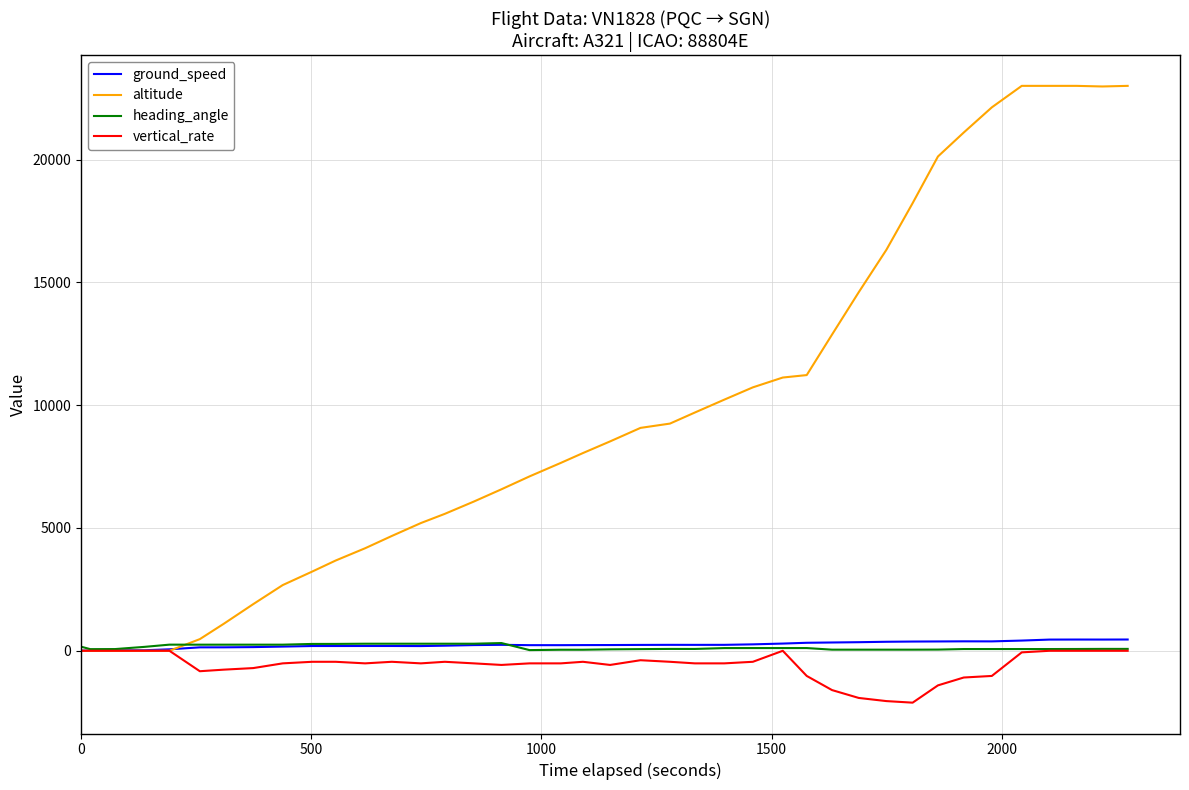

What is the smallest value displayed?

-2112